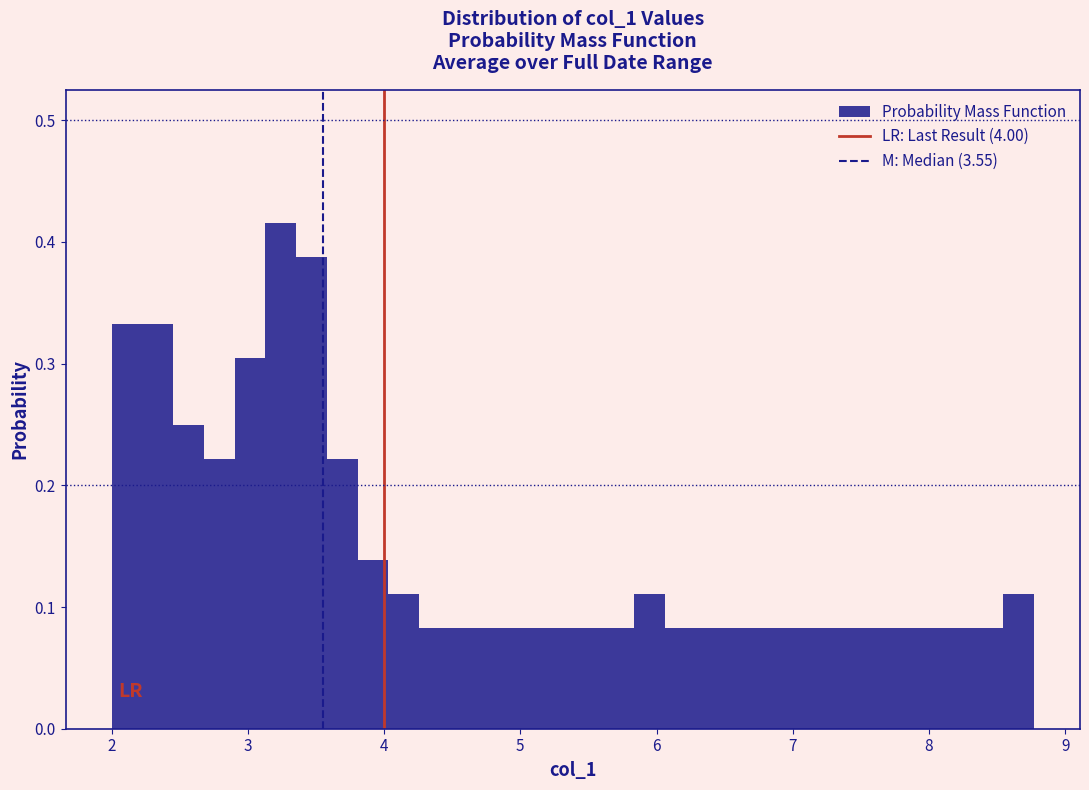

Read against the x-axis, roughly where is the centre of the tallest bar?

3.2